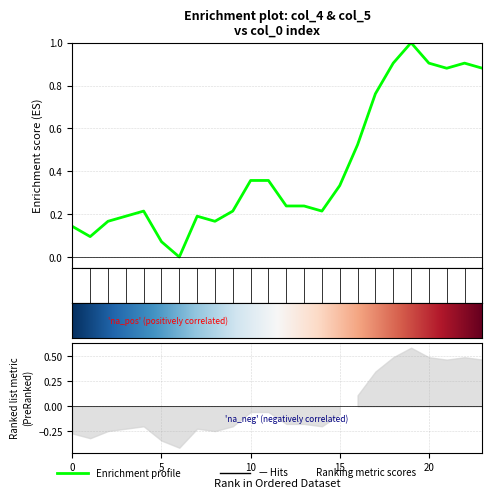

What value does the data have at 18?

0.9